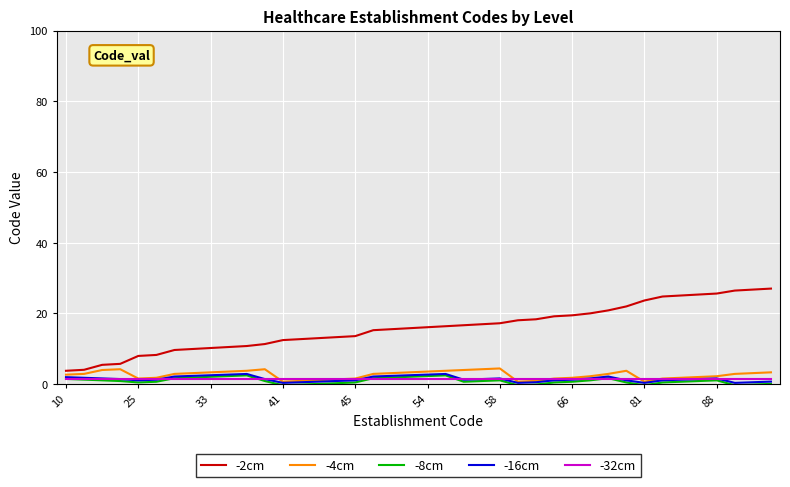

True or false: -32cm and -2cm cross at least once.

False